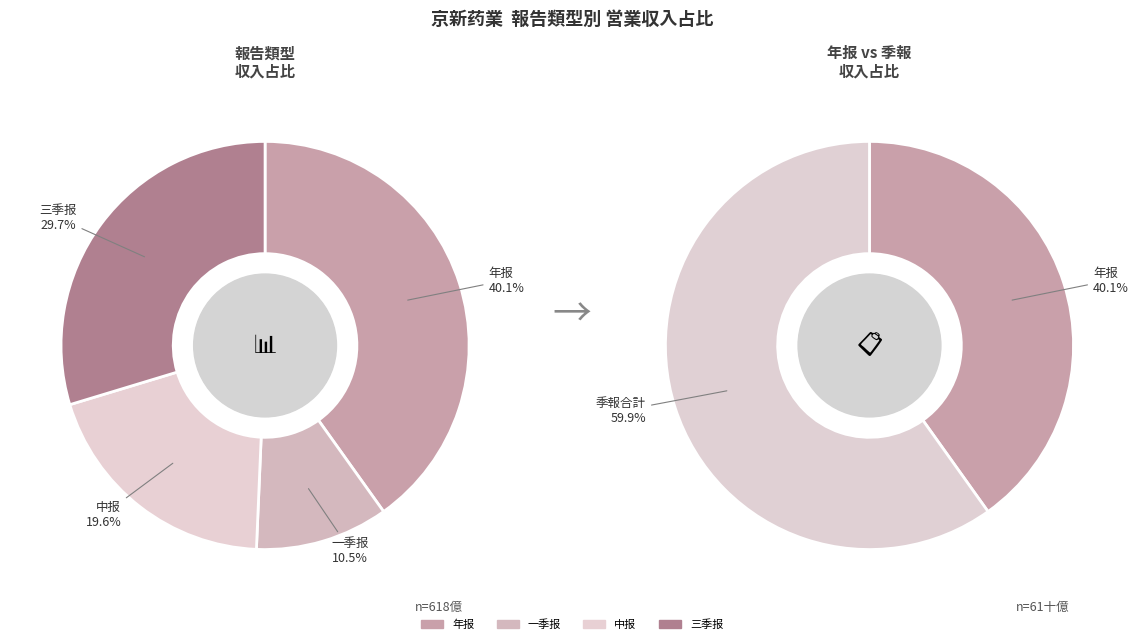

Which slice is the largest?

年报